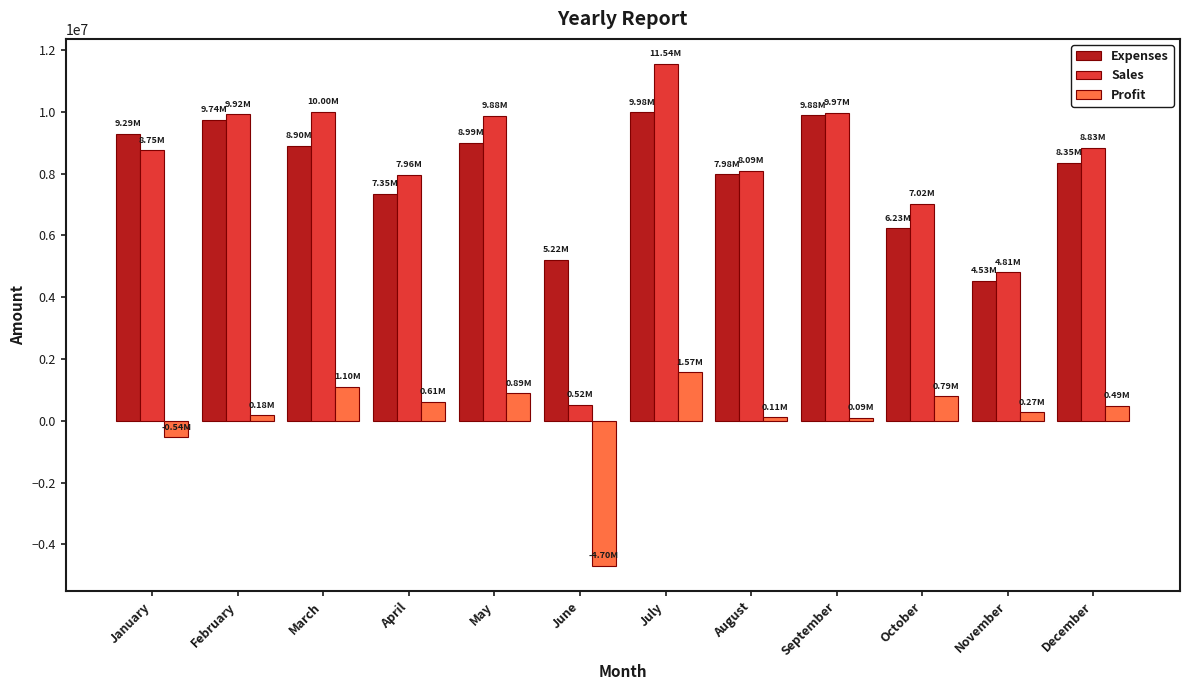

Is the value of Expenses at November greater than the value of Sales at March?

No